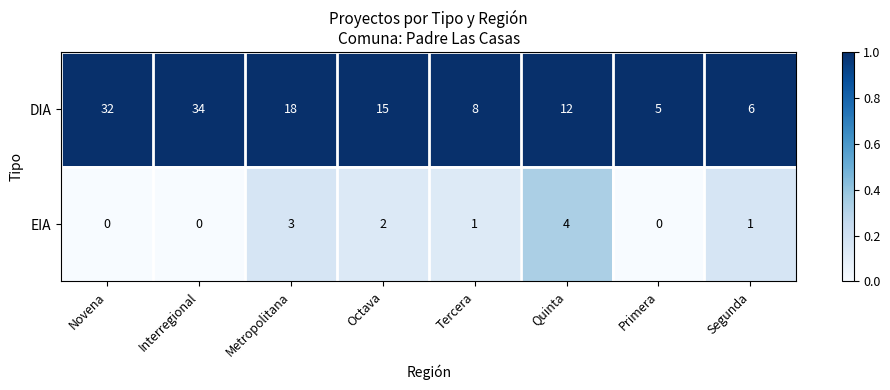

List the series in order of their overall mean, highest first.

DIA, EIA